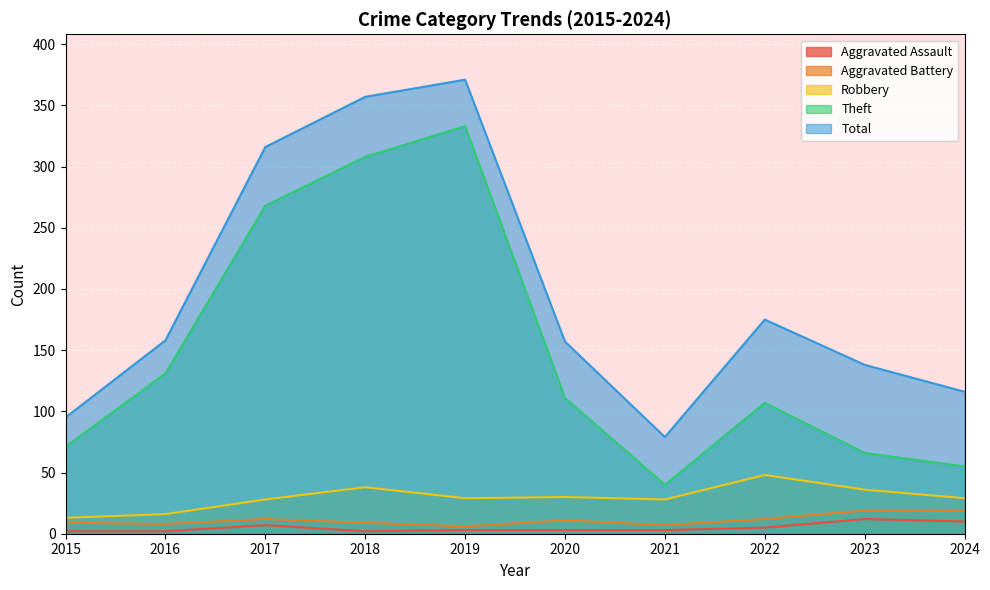

What is the value of the Theft point at the 9th from the left?

66